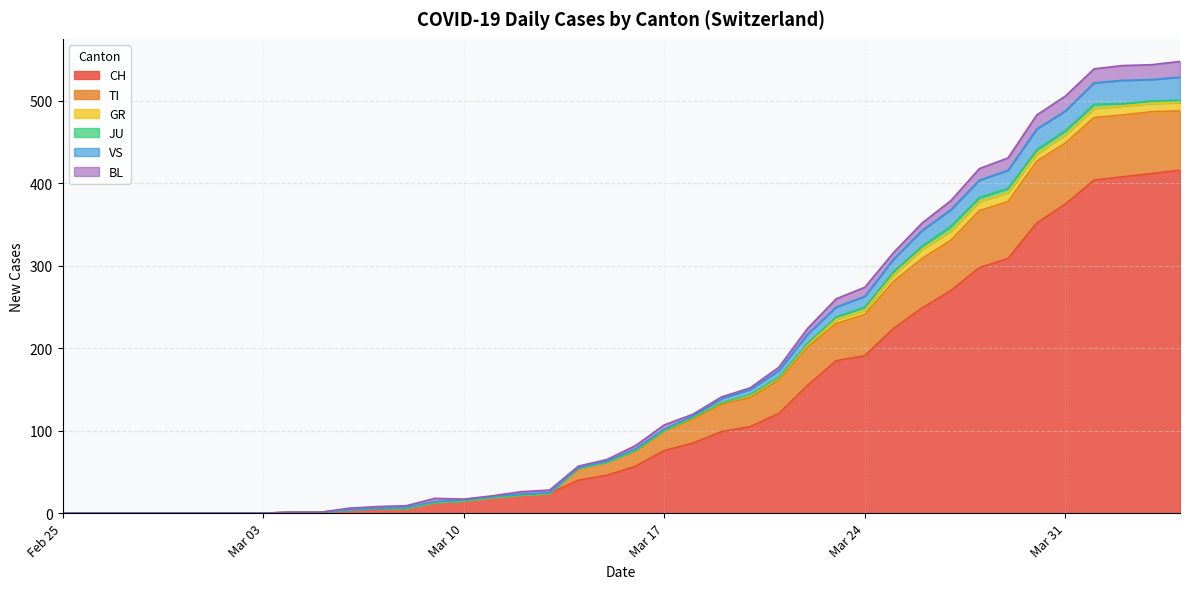

How many positive values does the CH series have?

32